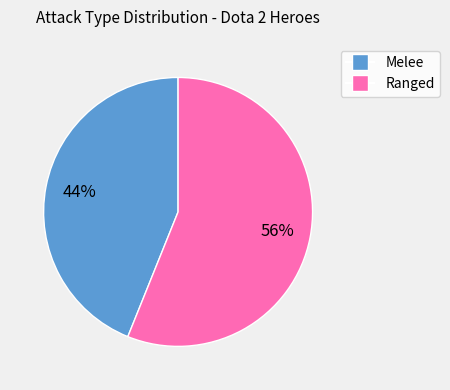

The Ranged slice represents 56% of the pie. True or false?

True